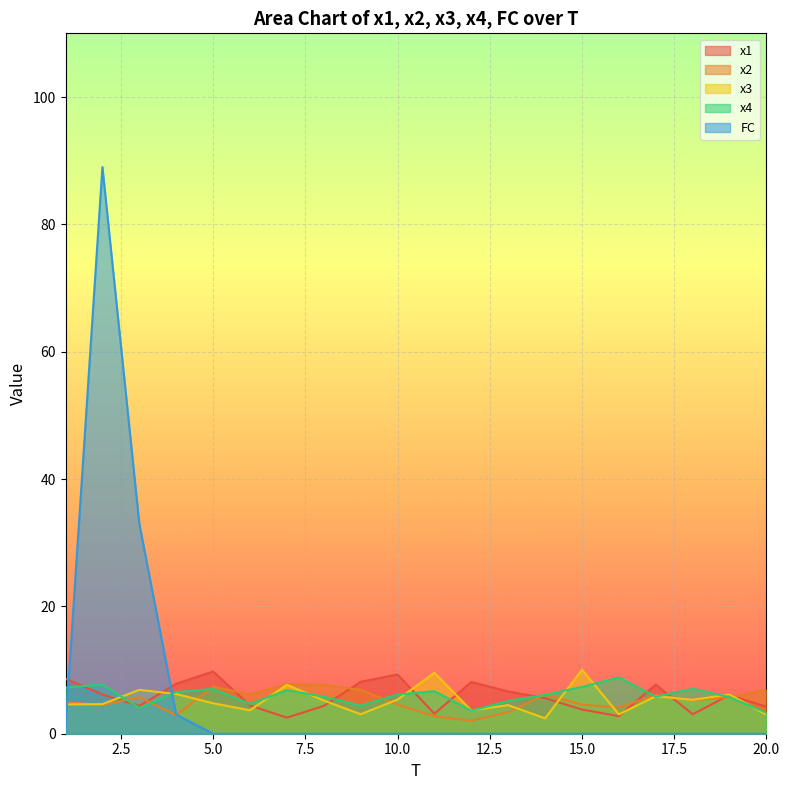

Between 4 and 9, which series saw the biggest shift?

x2